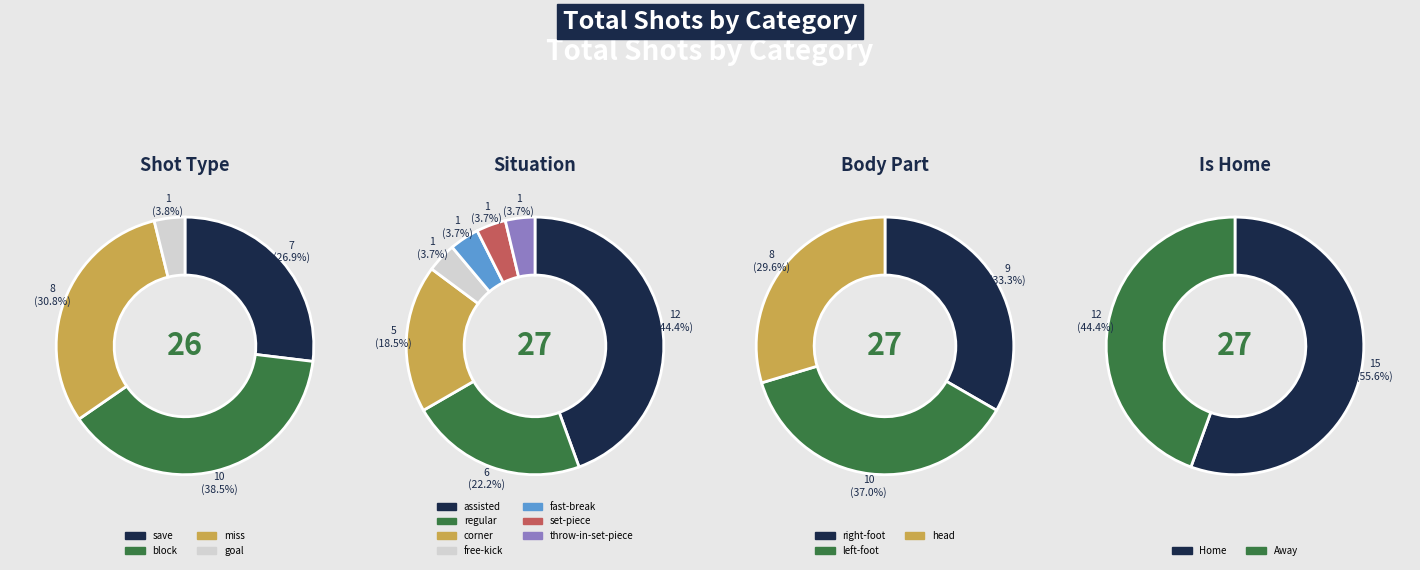

The save slice represents 31% of the pie. True or false?

False